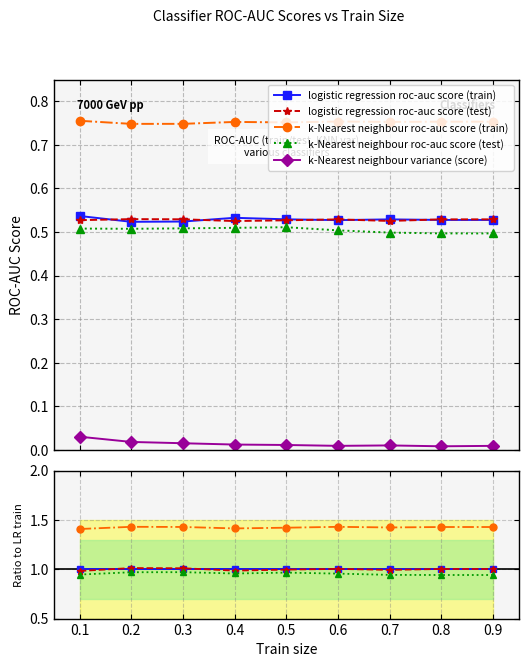

Which label corresponds to the largest value in the chart?

0.2